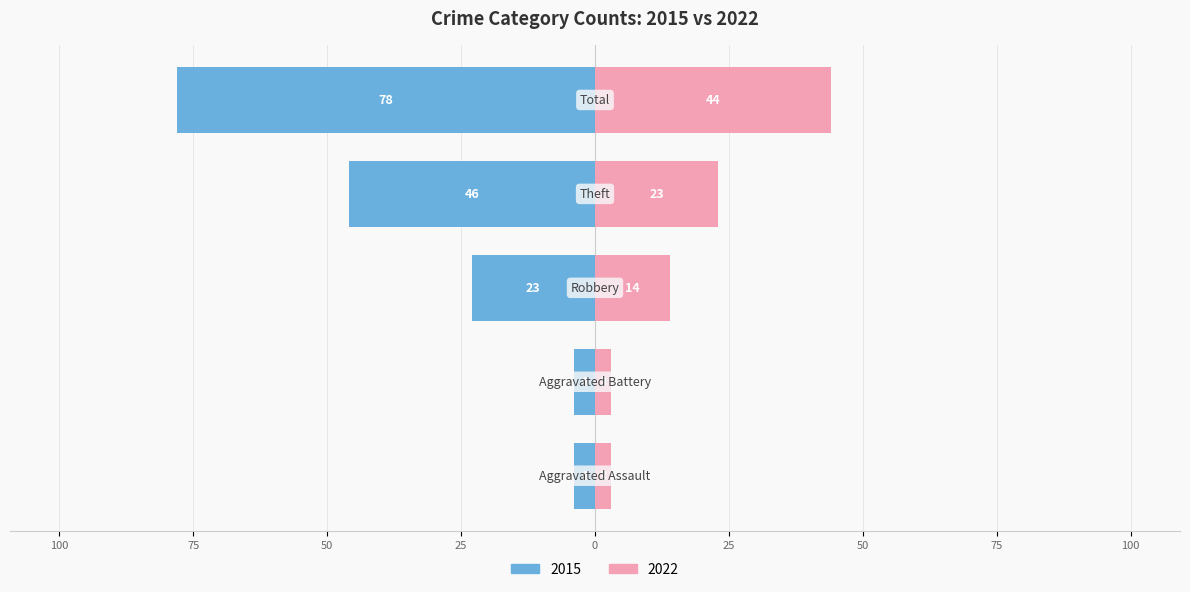

At which category is the sum across all series the highest?

Total